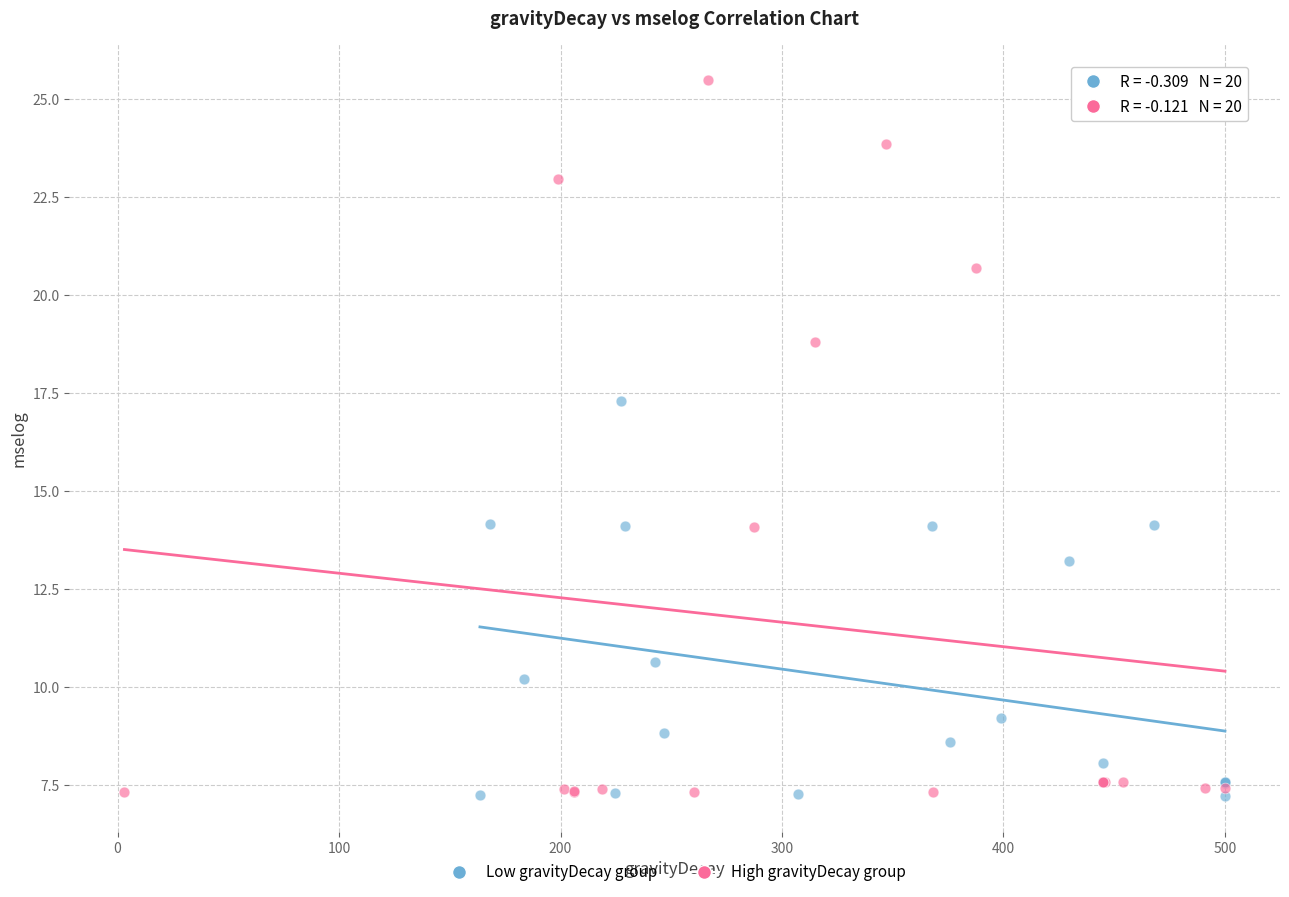

Which series reaches the maximum Y coordinate?

High gravityDecay group